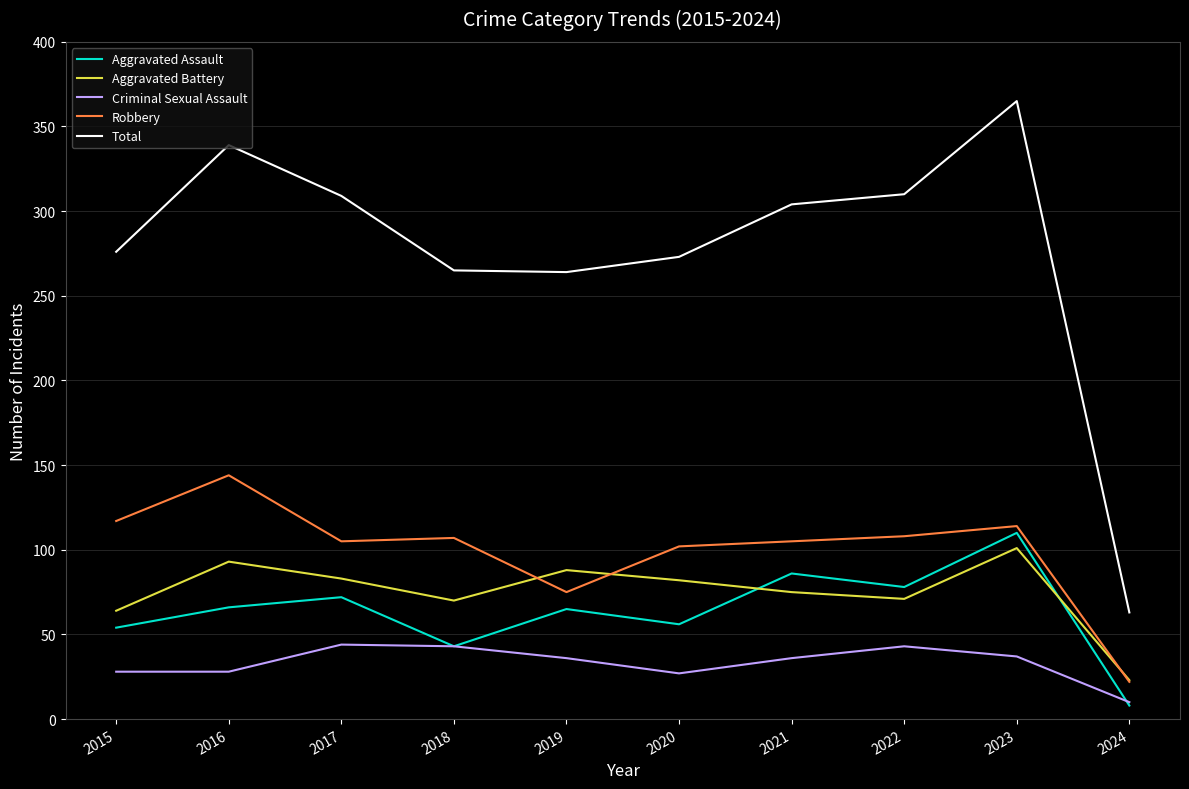

At which category is the sum across all series the highest?

2023